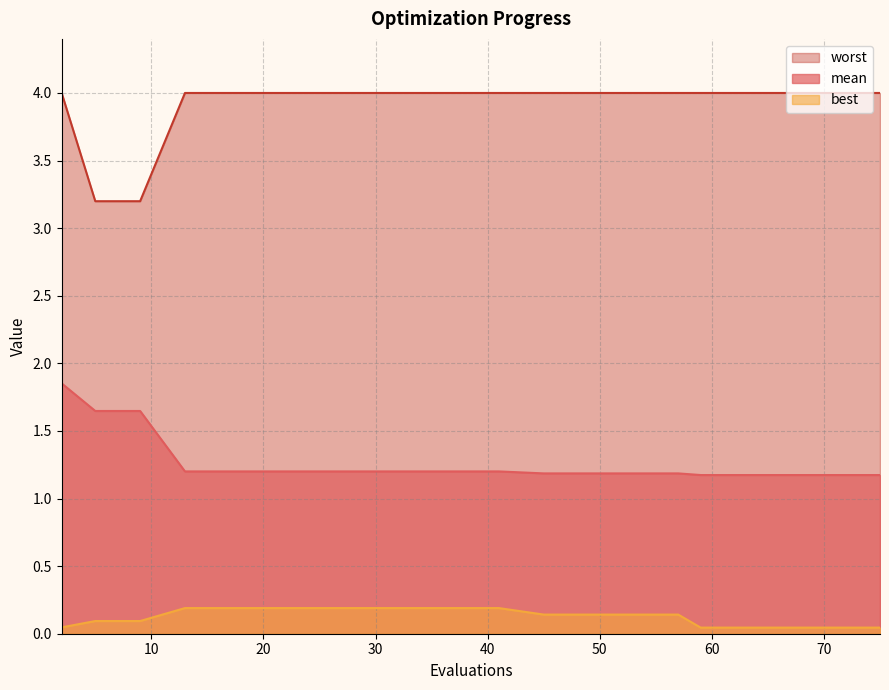

Is the value of worst at 59 greater than the value of mean at 37?

Yes